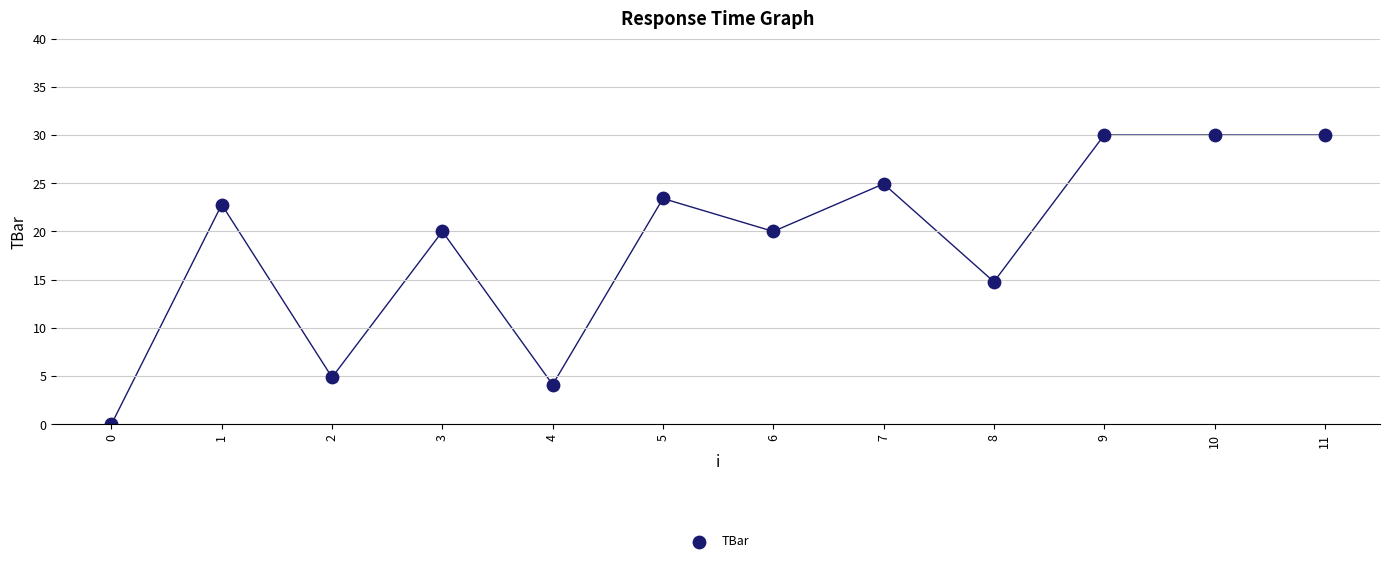

What is the range of Y values (max minus min)?

30.0